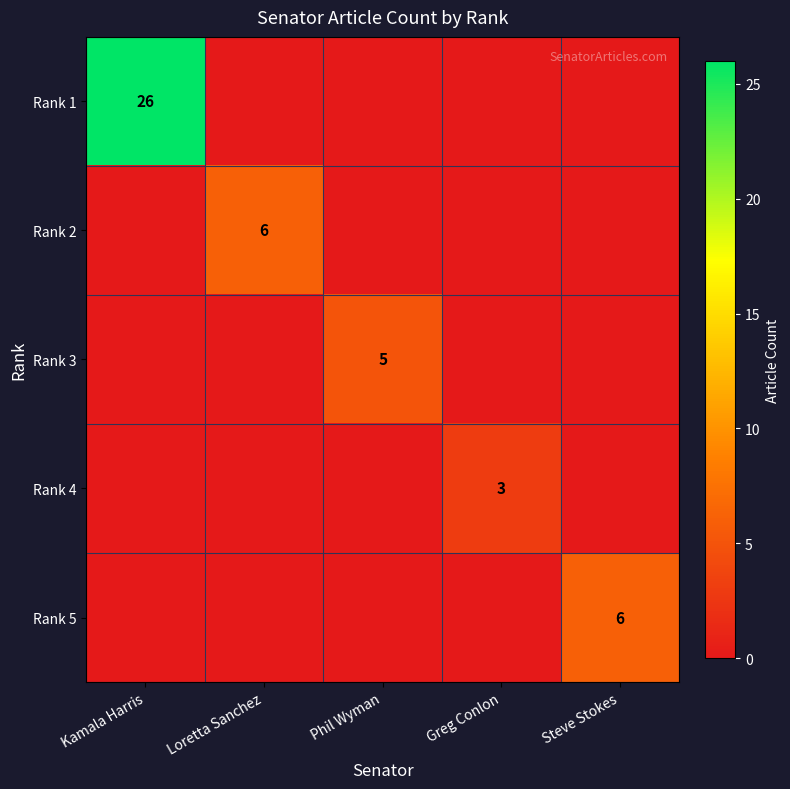

Is it true that Rank 4 equals 5 at Greg Conlon?

False